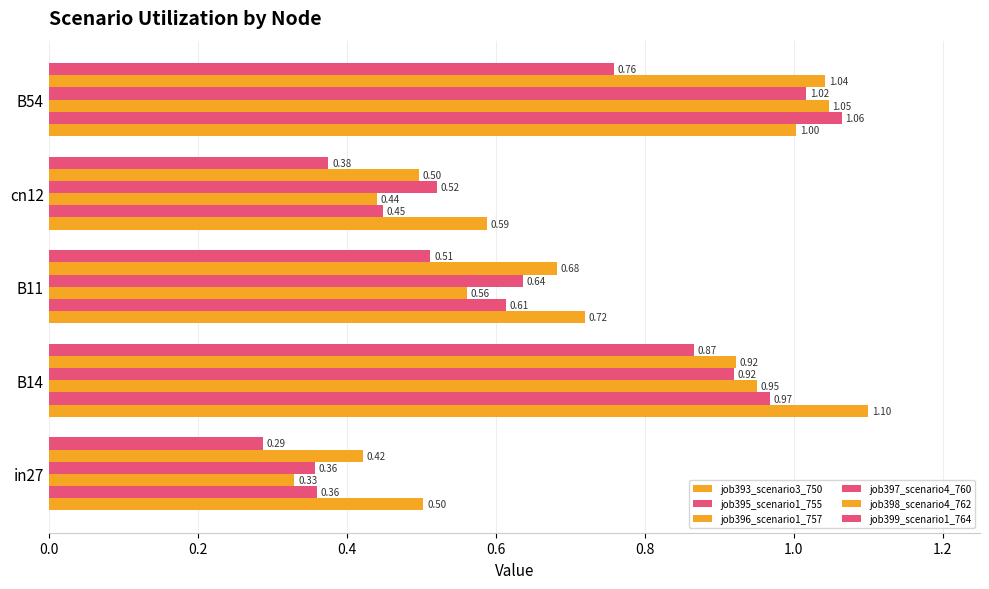

What is the difference between the maximum and minimum values in the job396_scenario1_757 series?

0.7